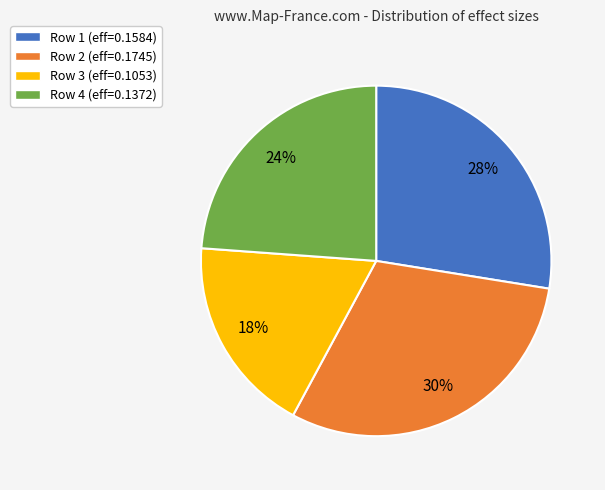

What percentage is the Row 3 (eff=0.1053) slice, to the nearest percent?

18%